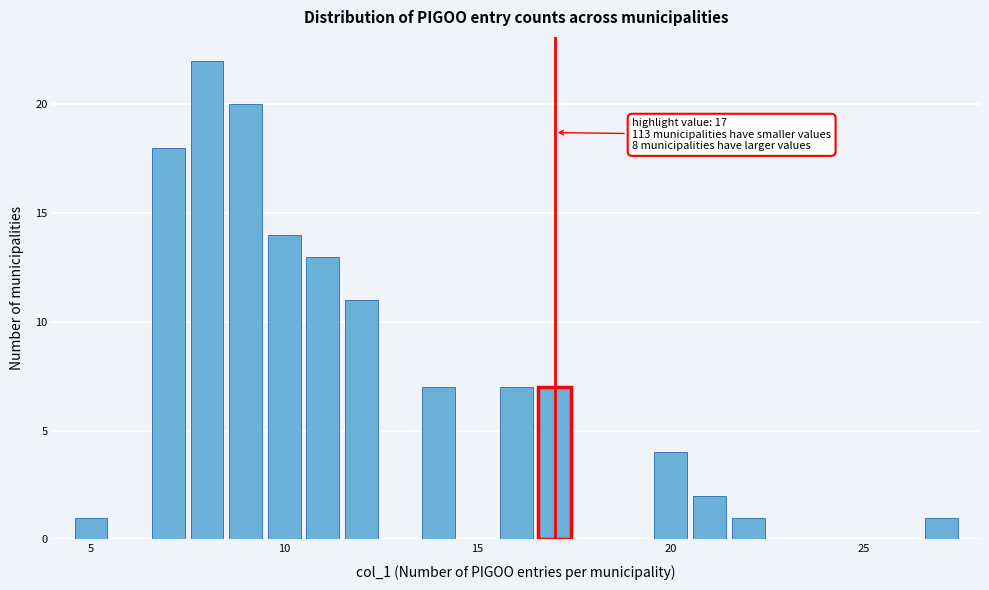

Read against the x-axis, roughly where is the centre of the tallest bar?

8.0